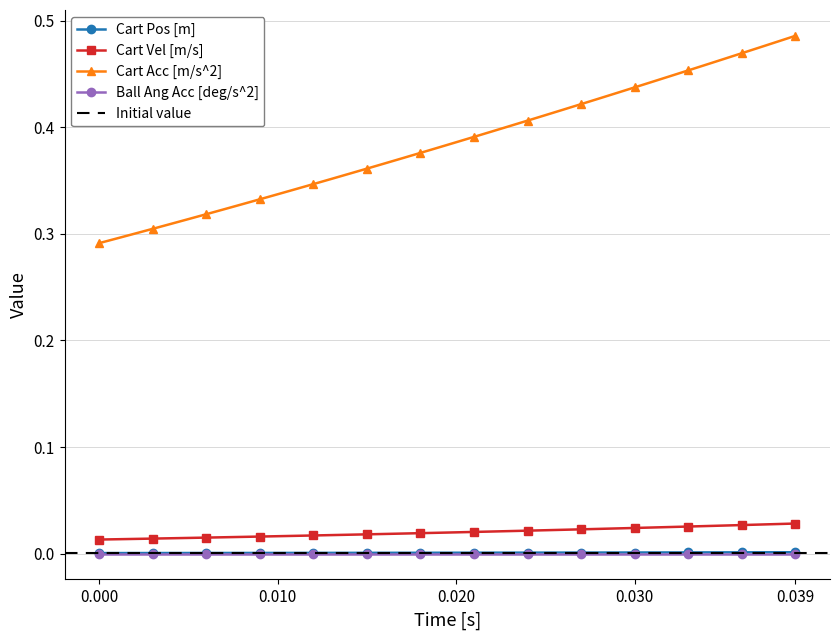

True or false: Cart Vel [m/s] and Cart Acc [m/s^2] cross at least once.

False